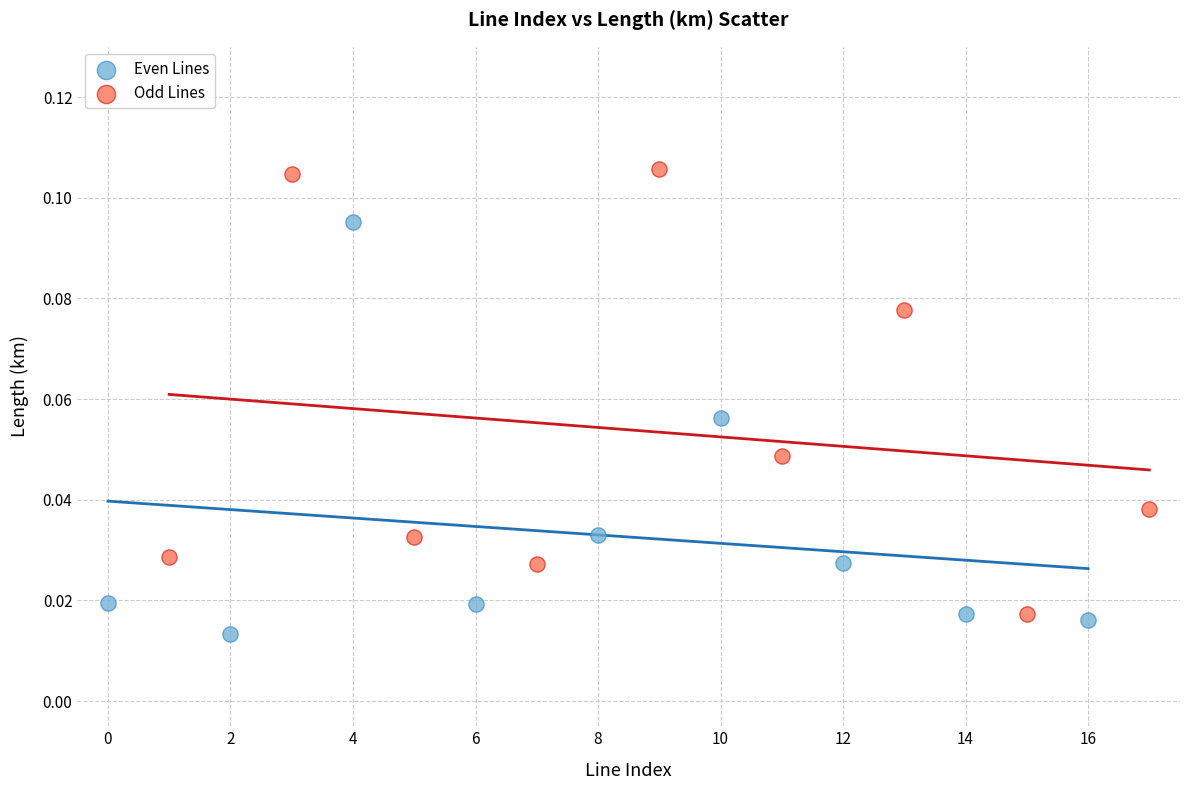

What are all the series names shown in the legend?

Even Lines, Odd Lines